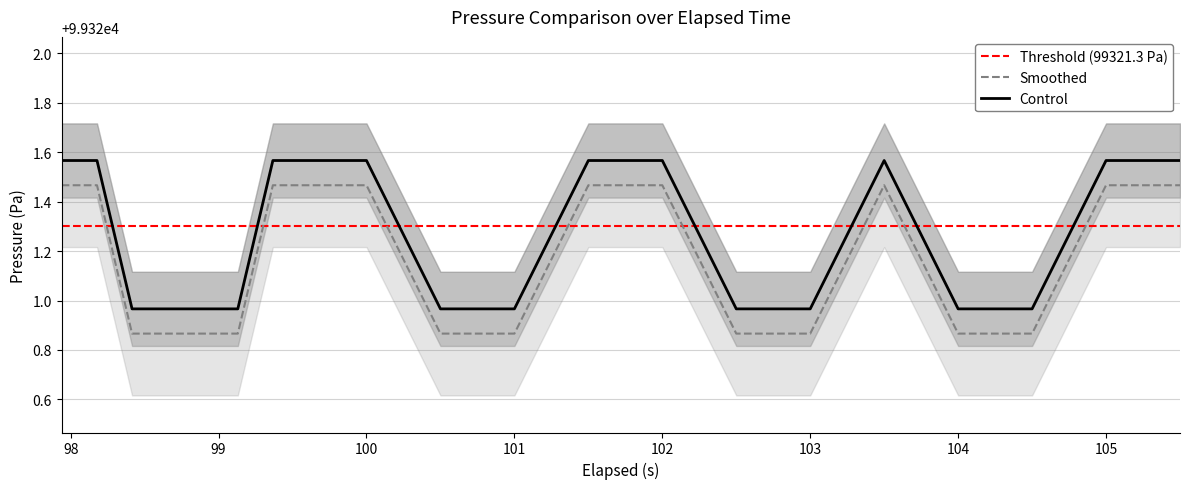

True or false: Control and Smoothed intersect in this chart.

False